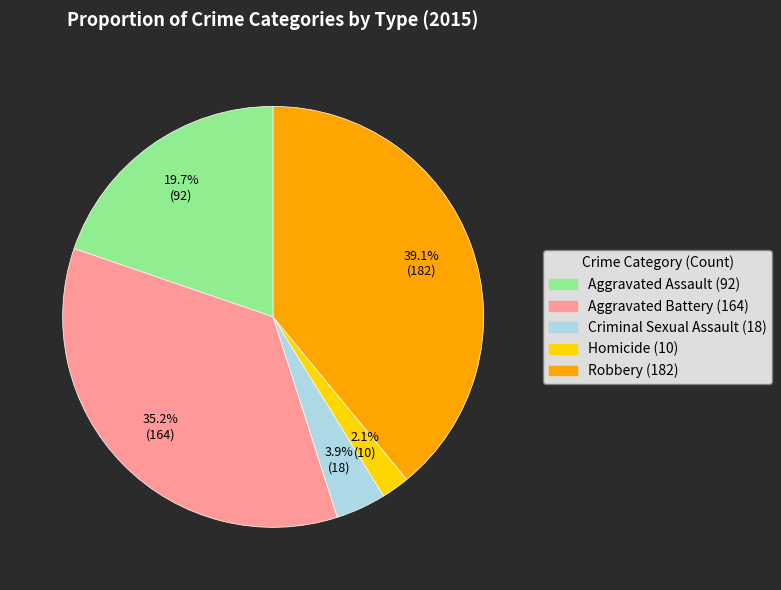

To the nearest percent, what is the combined percentage of Aggravated Battery and Aggravated Assault?

55%